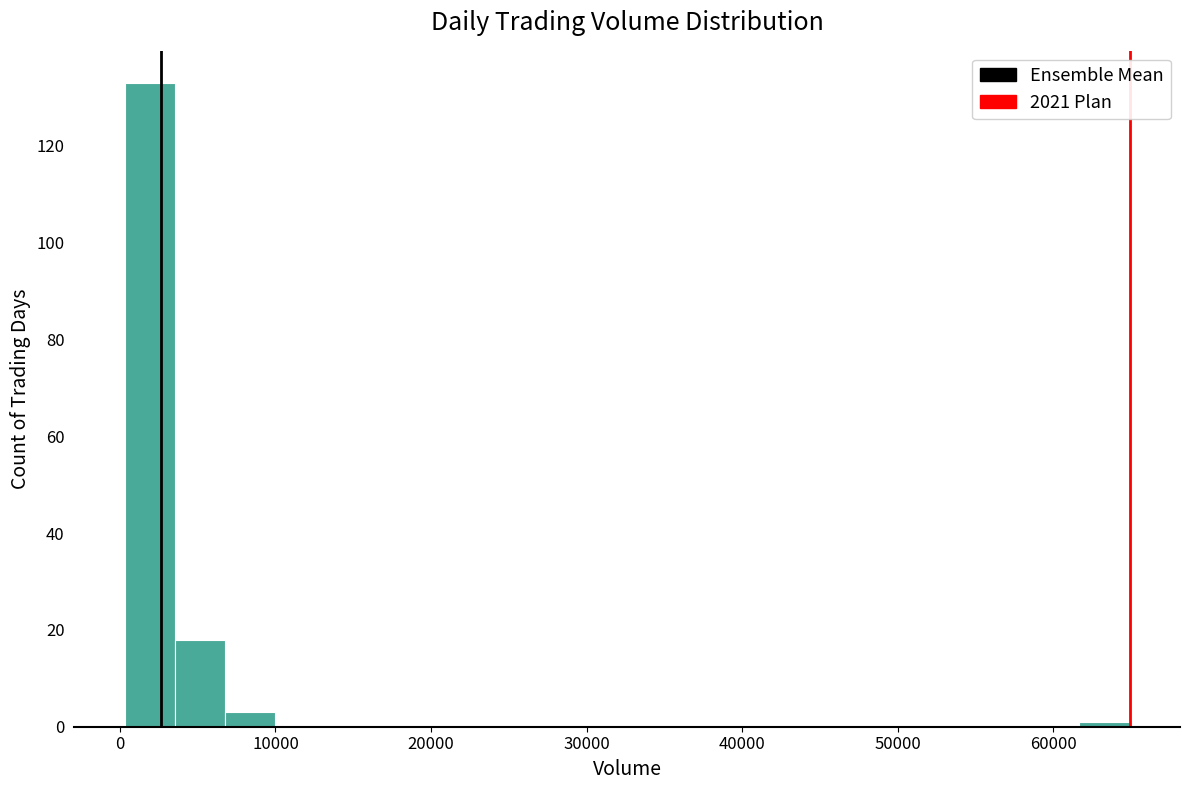

Around what value on the x-axis is the tallest bar? Give the approximate position of its centre, as read against the axis.

2000